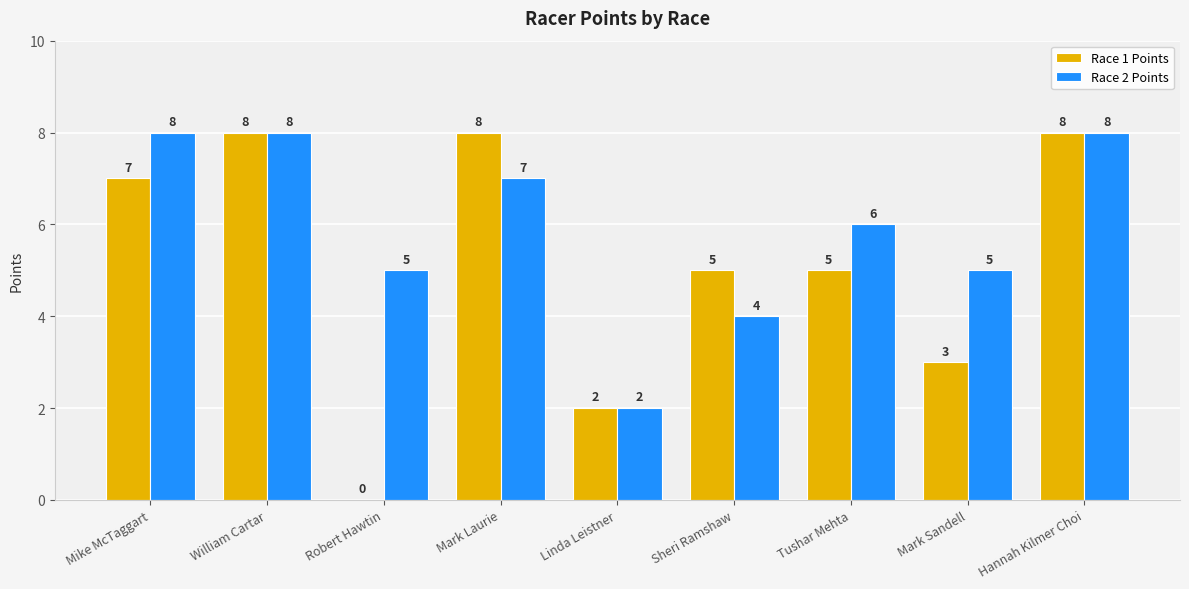

What are all the series names shown in the legend?

Race 1 Points, Race 2 Points